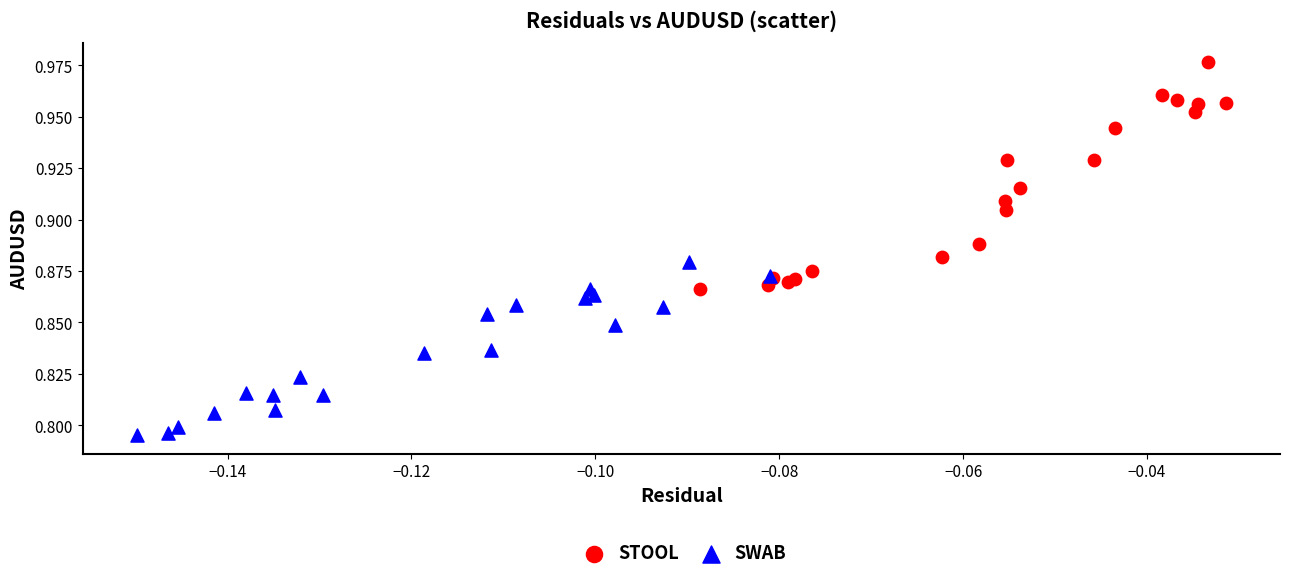

Which series reaches the minimum Y coordinate?

SWAB